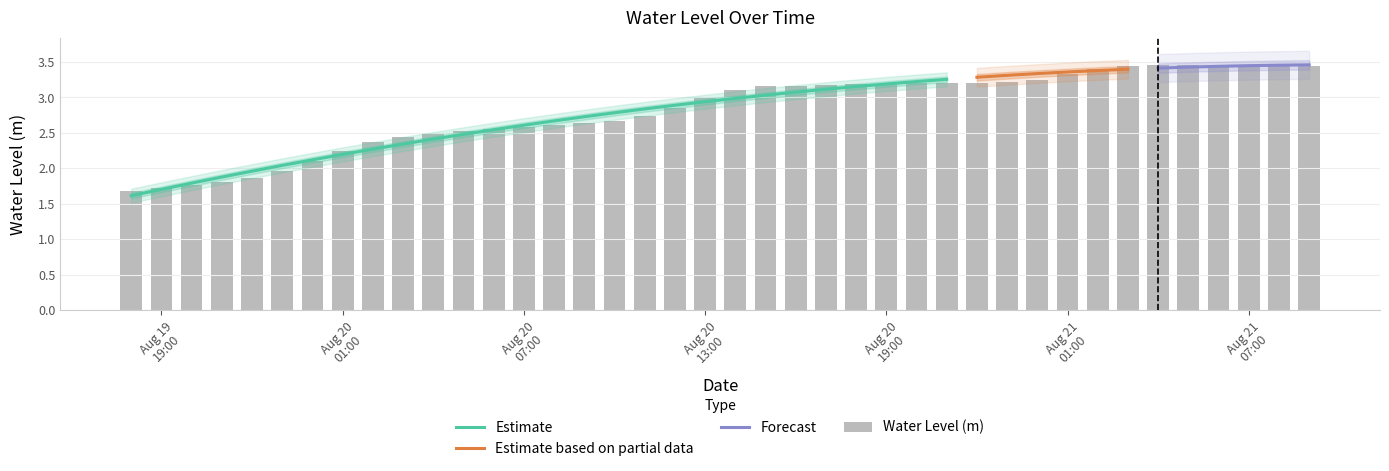

List the labels in order of value, smallest first.

2024-08-19 18:00:00, 2024-08-19 19:00:00, 2024-08-19 20:00:00, 2024-08-19 21:00:00, 2024-08-19 22:00:00, 2024-08-19 23:00:00, 2024-08-20 00:00:00, 2024-08-20 01:00:00, 2024-08-20 02:00:00, 2024-08-20 03:00:00, 2024-08-20 04:00:00, 2024-08-20 05:00:00, 2024-08-20 06:00:00, 2024-08-20 07:00:00, 2024-08-20 08:00:00, 2024-08-20 09:00:00, 2024-08-20 10:00:00, 2024-08-20 11:00:00, 2024-08-20 12:00:00, 2024-08-20 13:00:00, 2024-08-20 14:00:00, 2024-08-20 15:00:00, 2024-08-20 16:00:00, 2024-08-20 17:00:00, 2024-08-20 18:00:00, 2024-08-20 19:00:00, 2024-08-20 20:00:00, 2024-08-20 21:00:00, 2024-08-20 22:00:00, 2024-08-20 23:00:00, 2024-08-21 00:00:00, 2024-08-21 01:00:00, 2024-08-21 02:00:00, 2024-08-21 09:00:00, 2024-08-21 03:00:00, 2024-08-21 08:00:00, 2024-08-21 07:00:00, 2024-08-21 04:00:00, 2024-08-21 05:00:00, 2024-08-21 06:00:00